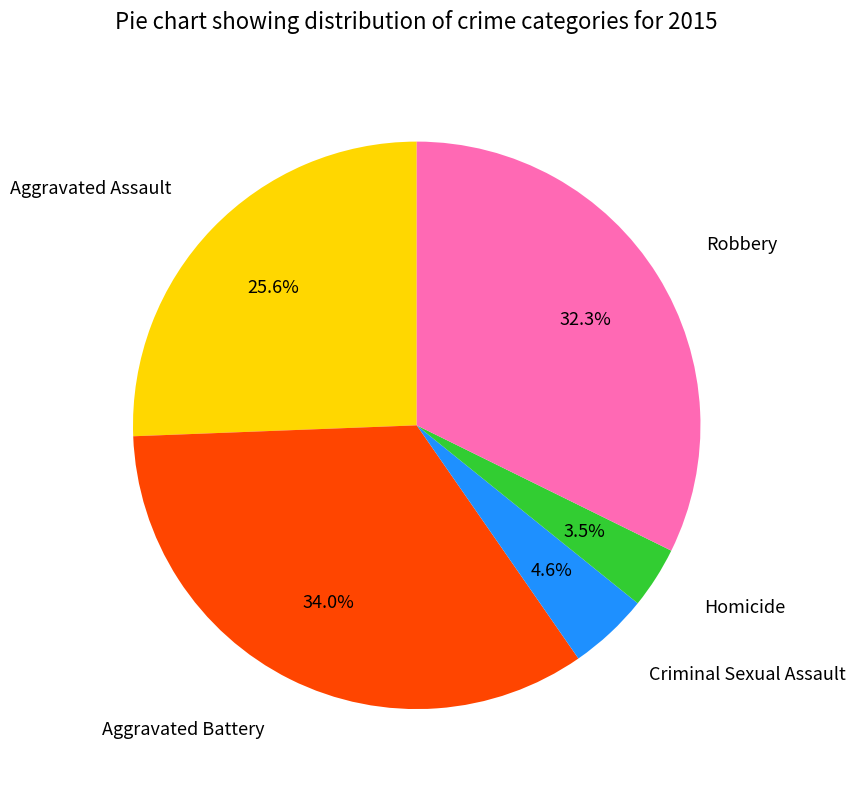

Is there any slice that represents more than half of the pie?

No